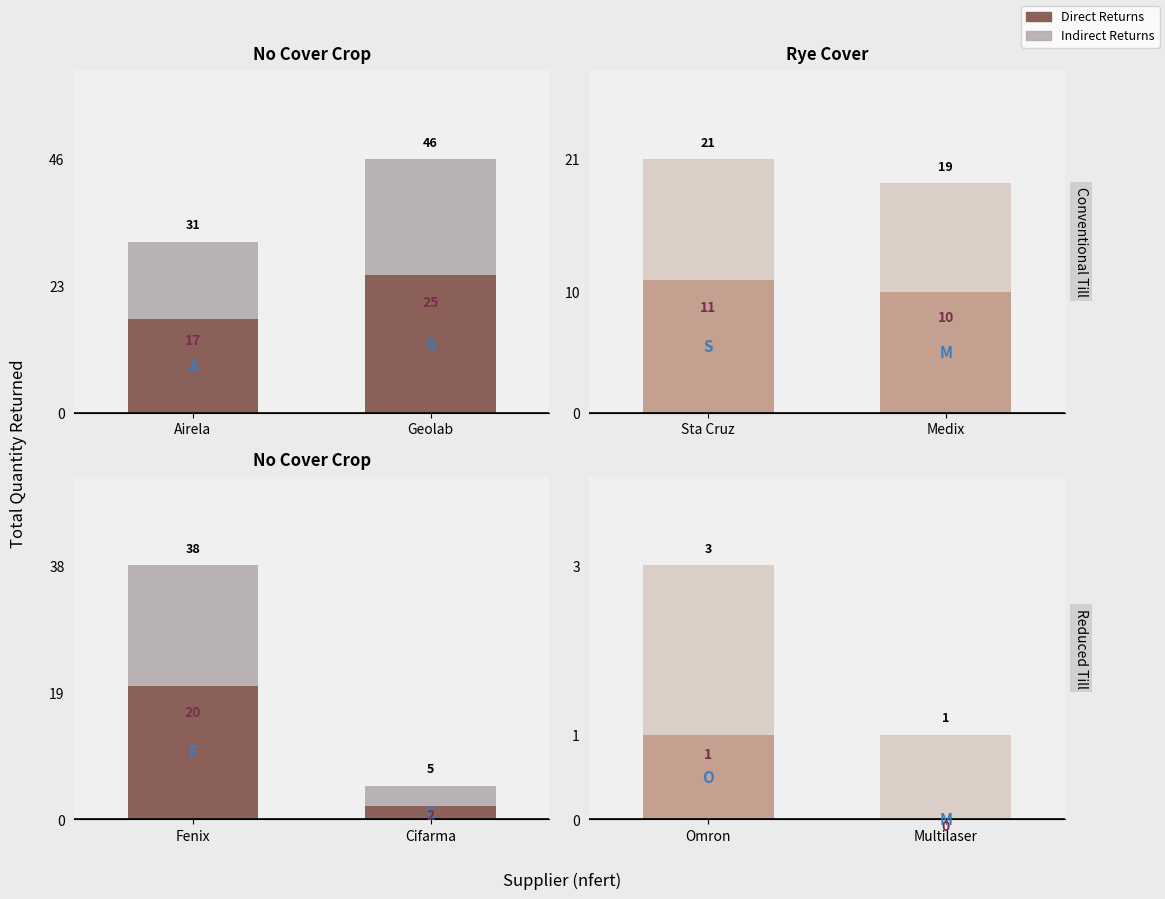

Count the number of data series in this chart.

2